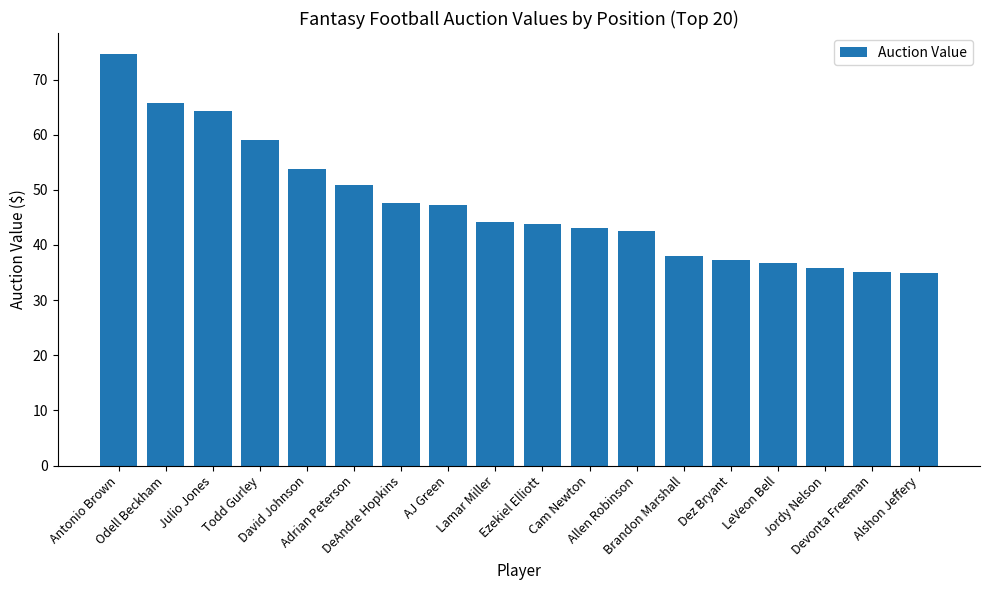

What is the minimum value shown in the chart?

35.0